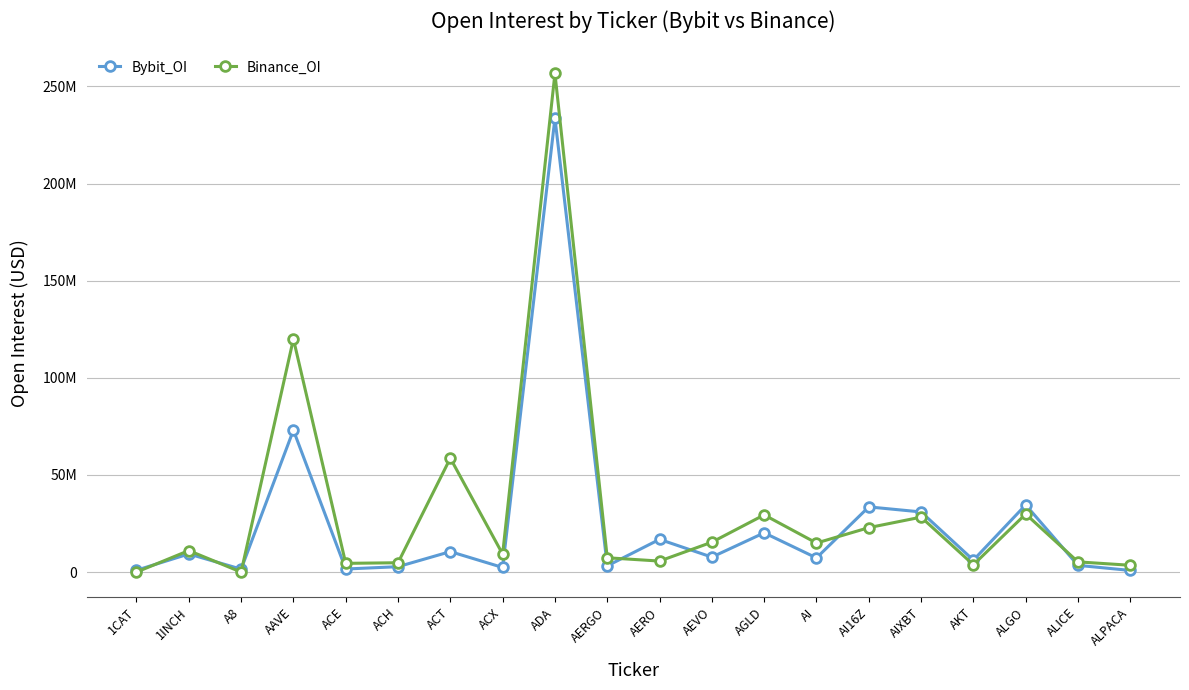

What are all the series names shown in the legend?

Bybit_OI, Binance_OI